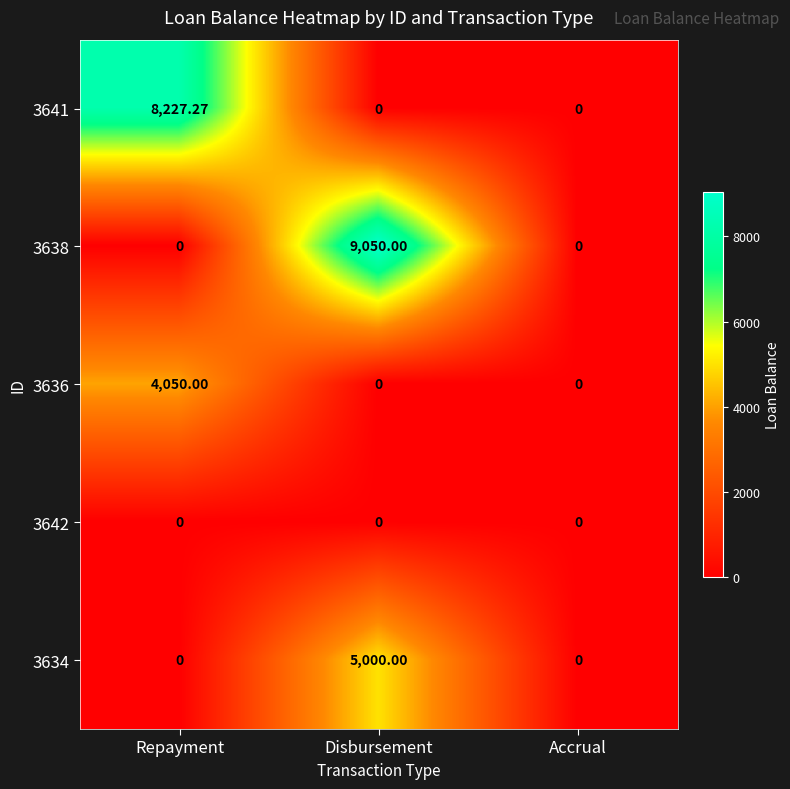

At which category does the chart reach its peak across all series?

Disbursement